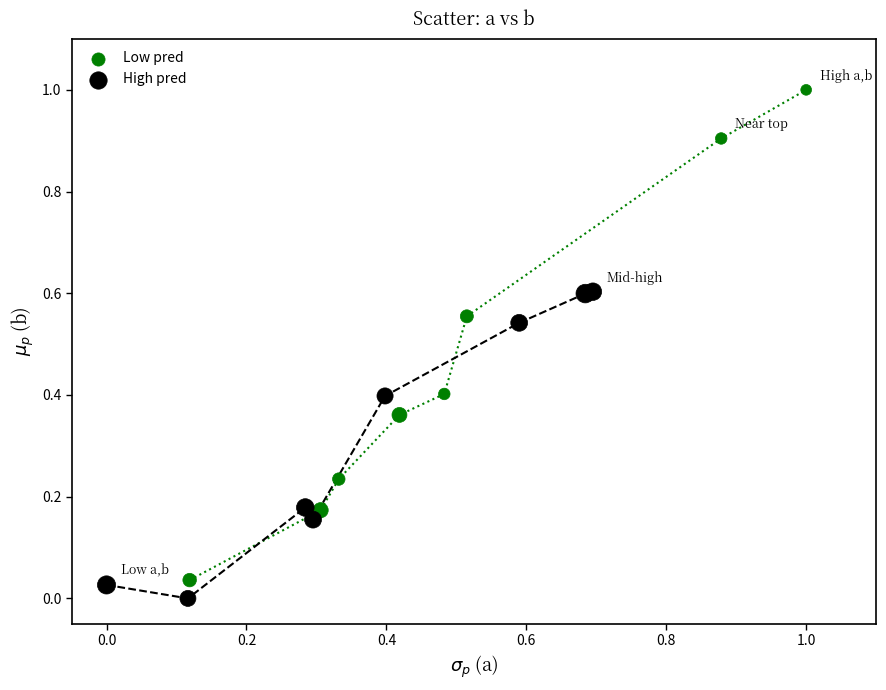

Which series reaches the minimum Y coordinate?

High pred